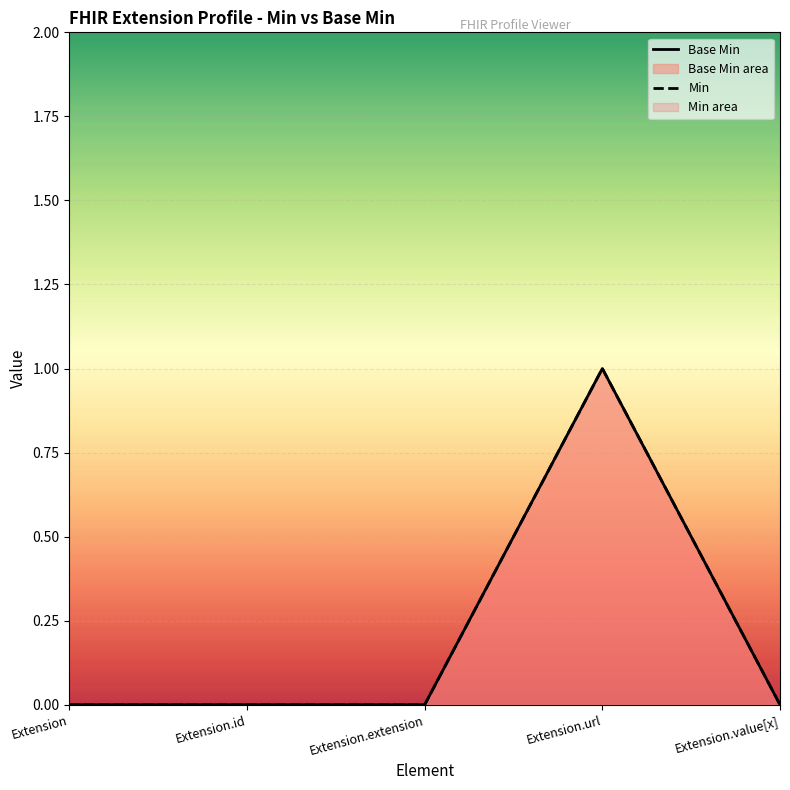

How many values in Min are above zero?

1